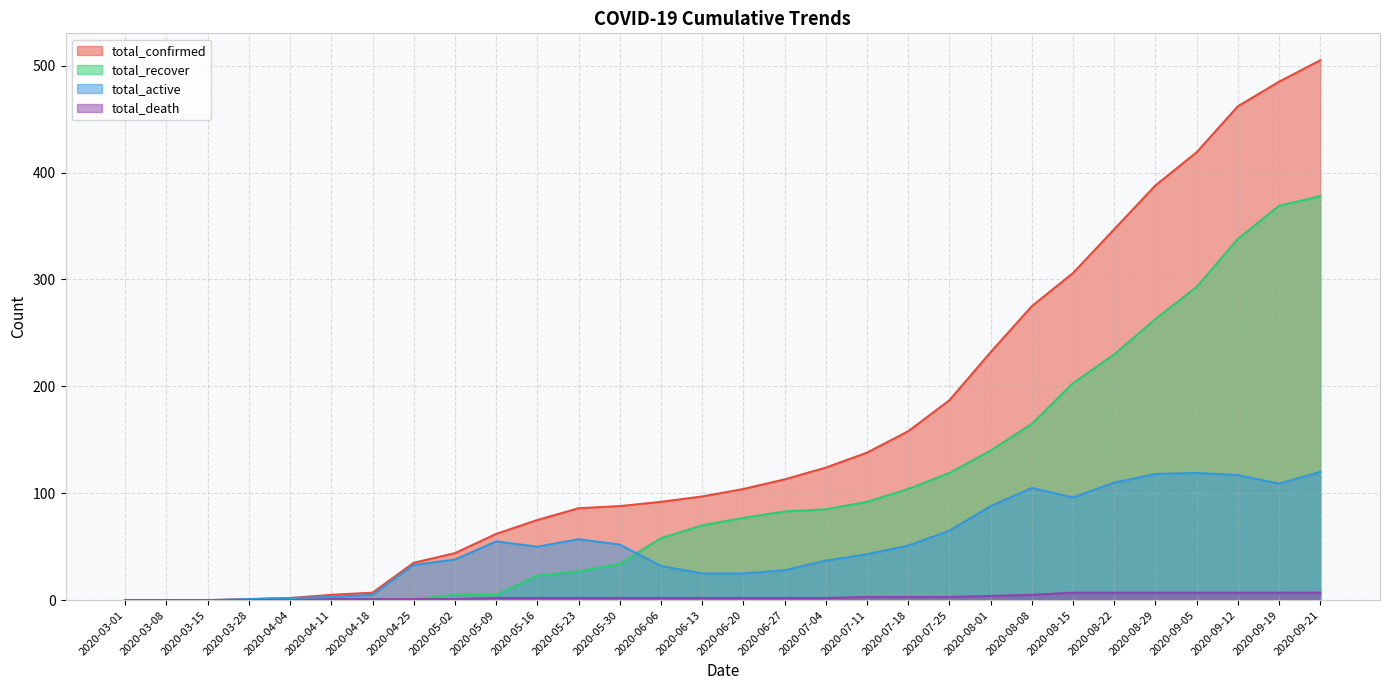

Which series changed the most between 2020-07-25 and 2020-08-22?

total_confirmed